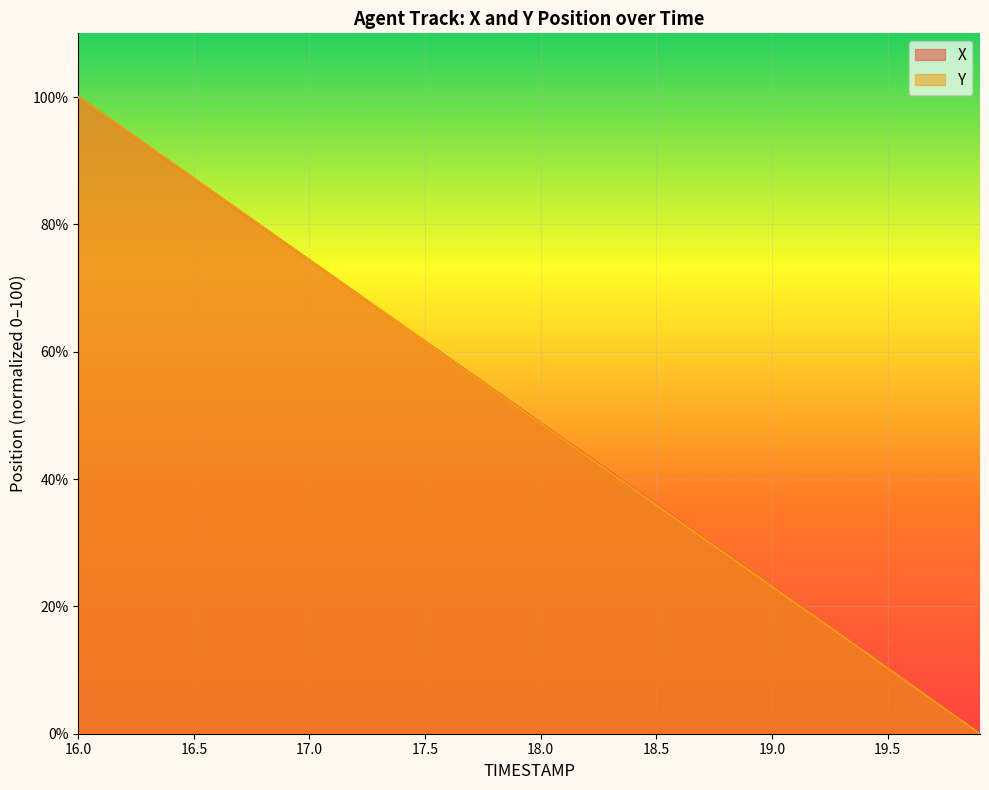

At which category is the sum across all series the highest?

16.0